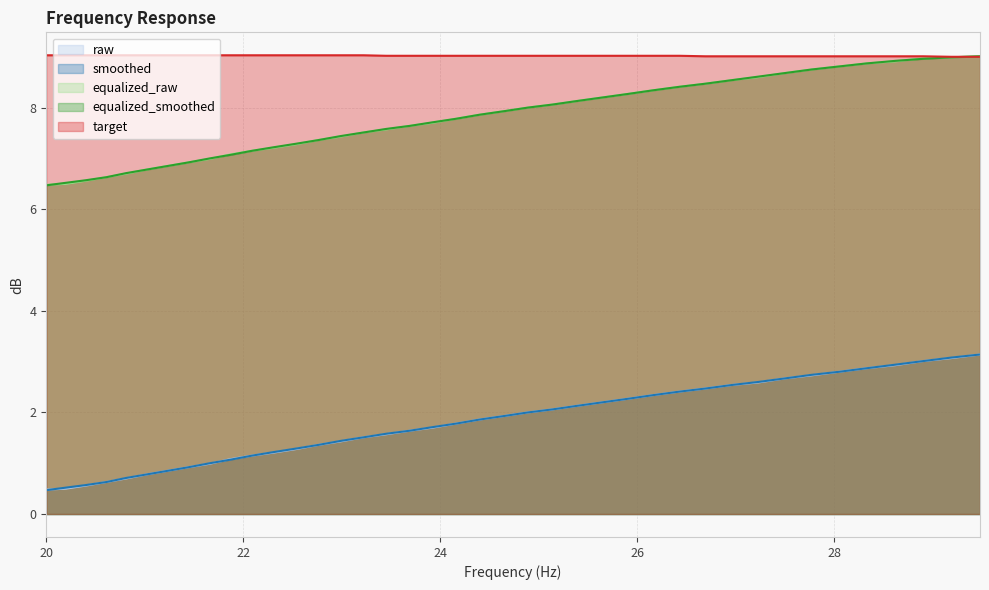

What is the approximate value of raw at 20.61?

0.6